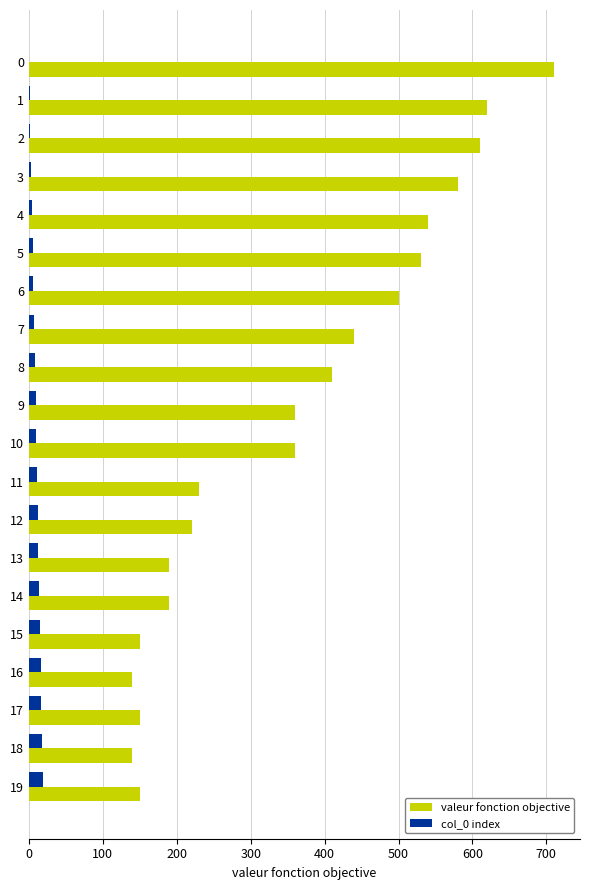

What is the highest value of the valeur fonction objective series?

710